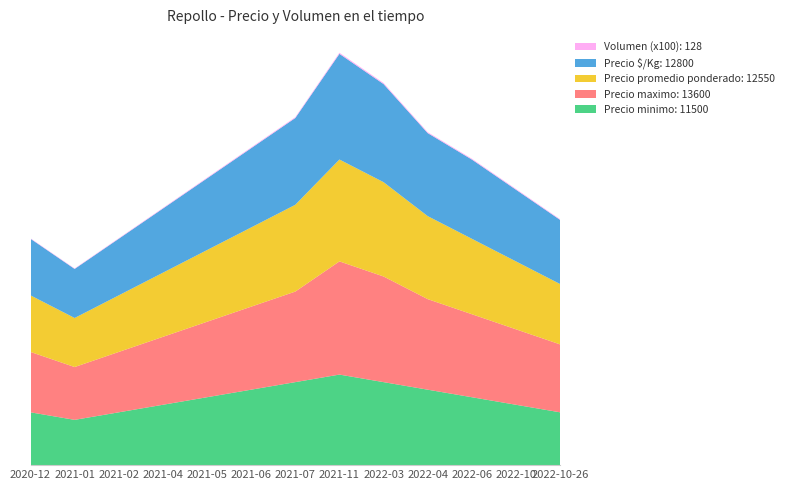

Reading right to left, list all the values displayed in this chart.

Precio minimo: 700	800	900	1000	1100	1200	1100	1000	900	800	700	600	700
Precio maximo: 900	1000	1100	1200	1400	1500	1200	1100	1000	900	800	700	800
Precio promedio ponderado: 800	900	1000	1100	1250	1350	1150	1050	950	850	750	650	750
Precio $/Kg: 850	950	1050	1100	1300	1400	1150	1050	950	850	750	650	750
Volumen (x100): 9	10	11	12	14	15	11	10	9	8	7	6	6